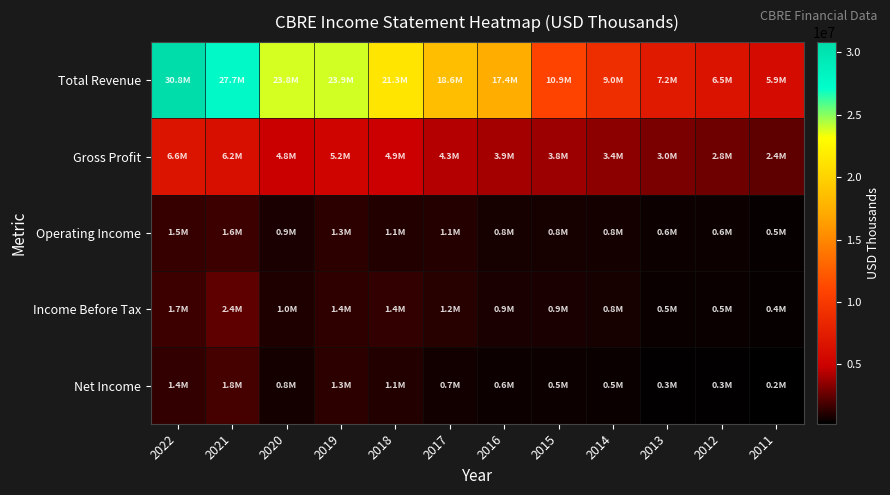

Rank the series by their maximum value, from highest to lowest.

Total Revenue, Gross Profit, Income Before Tax, Net Income, Operating Income